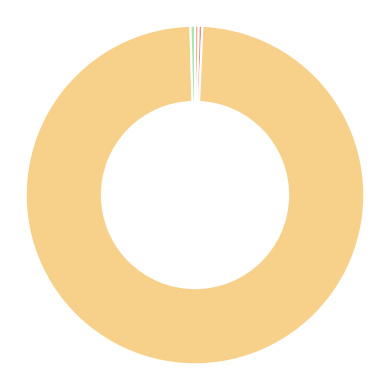

Rank the categories by value from highest to lowest.

Training Time, Inference Time, SMAPE, MAPE, MSE